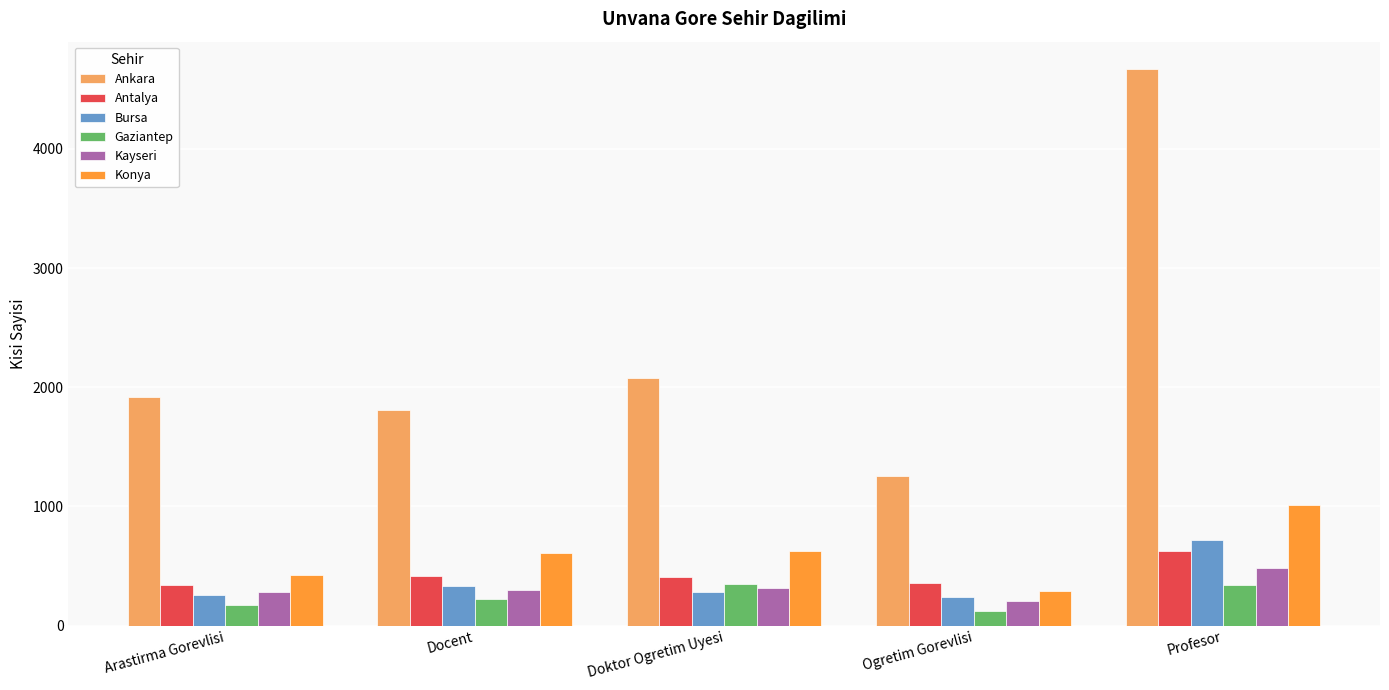

What value does the Gaziantep series have at Ogretim Gorevlisi, to the nearest 10?

120